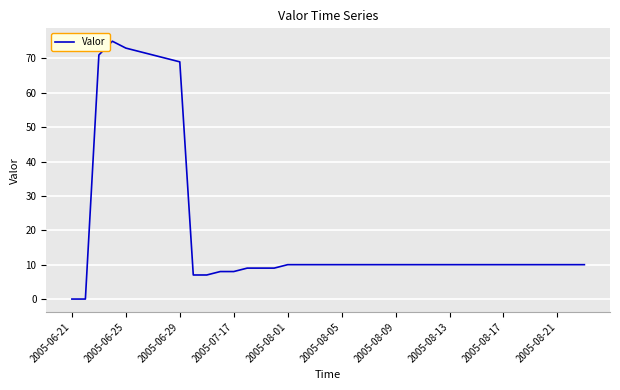

What is the difference between the maximum and minimum values?

75